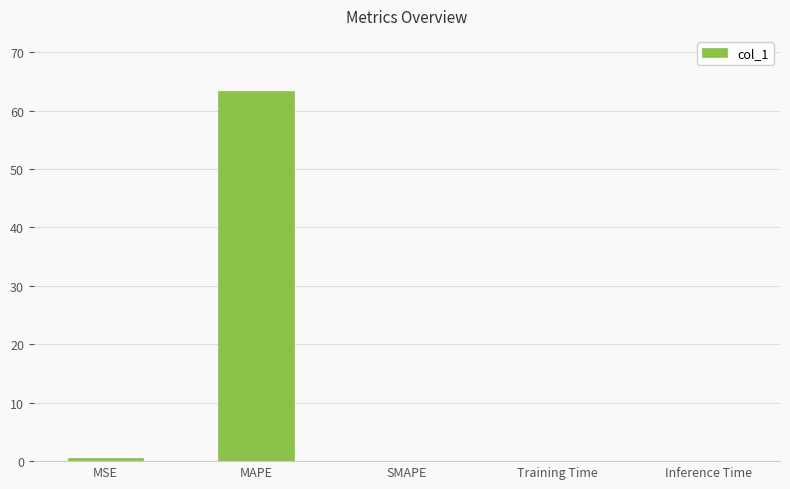

What is the greatest value displayed?

63.3